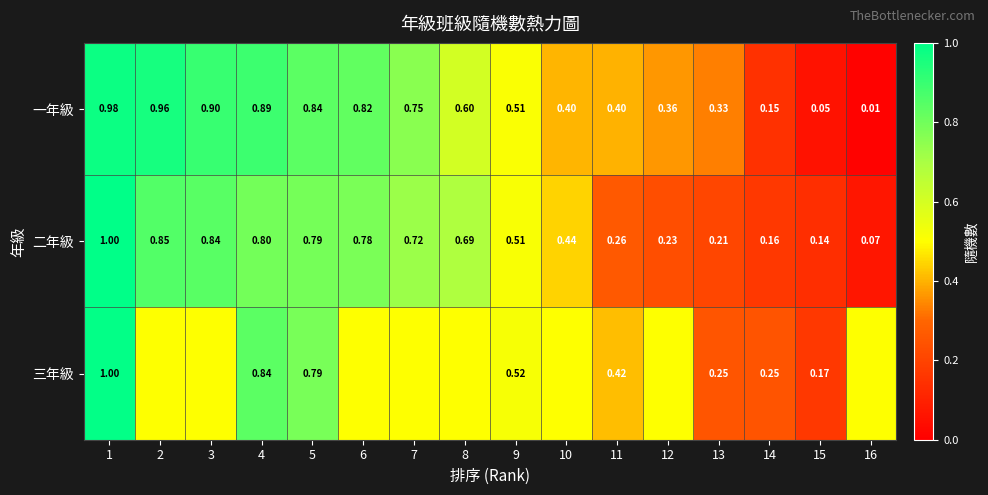

How many categories are shown in the chart?

16